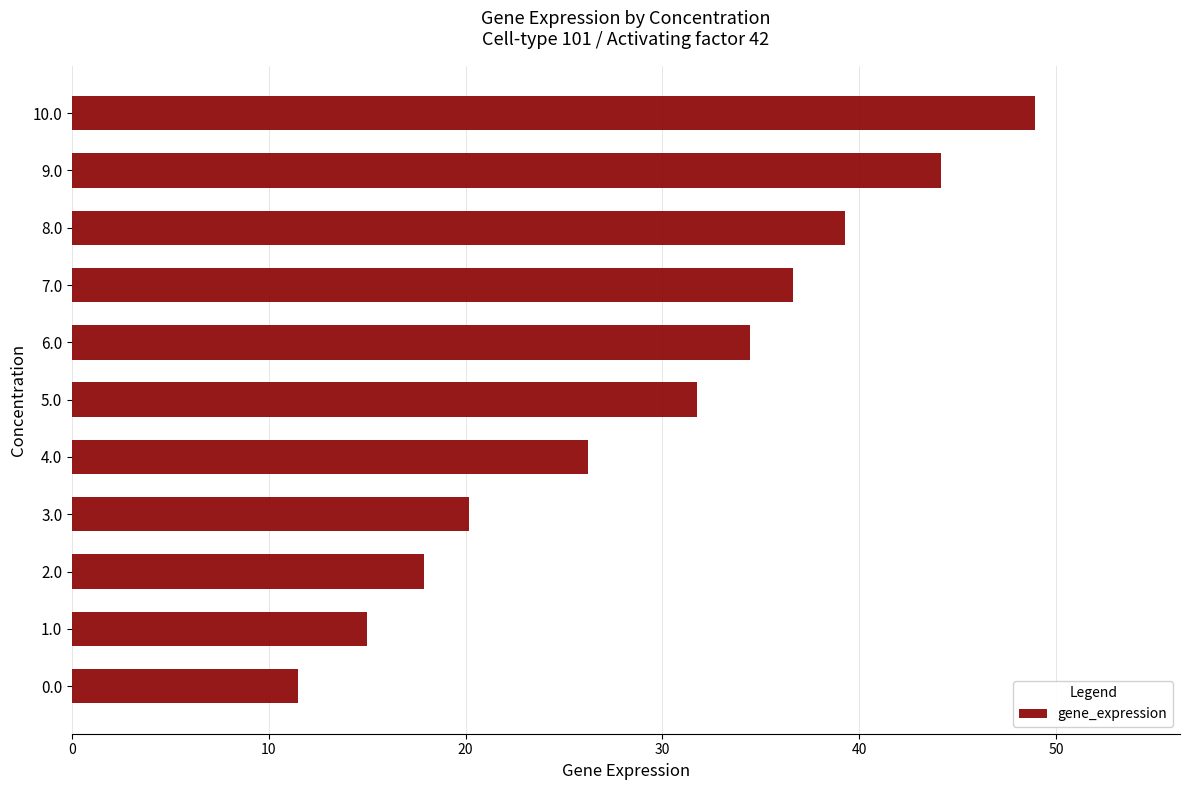

Does the chart contain any negative values?

No